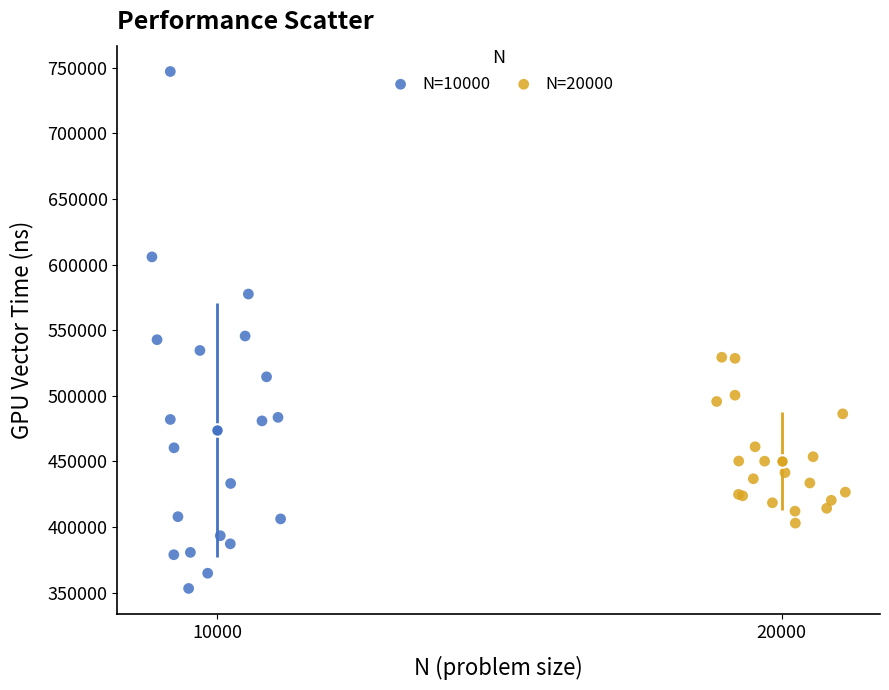

Which series contains the highest Y value?

N=10000